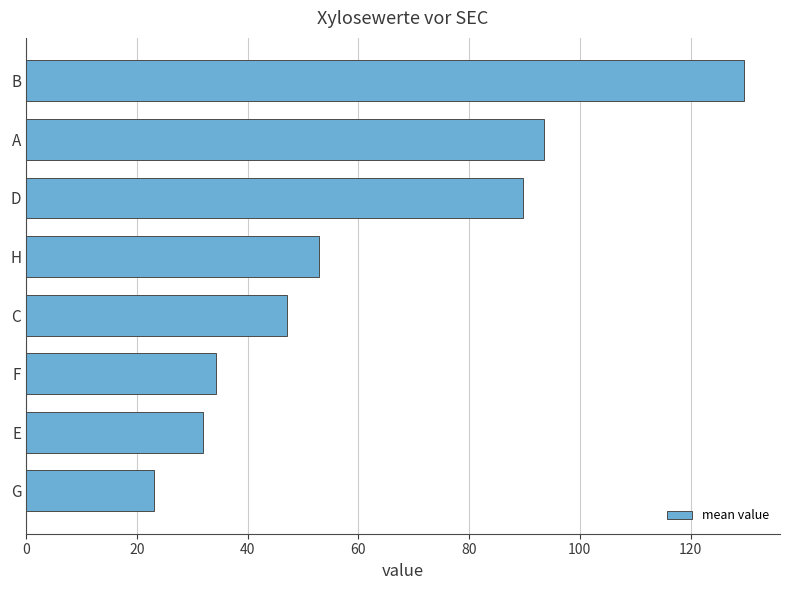

True or false: the data shows 34.3 at F.

True